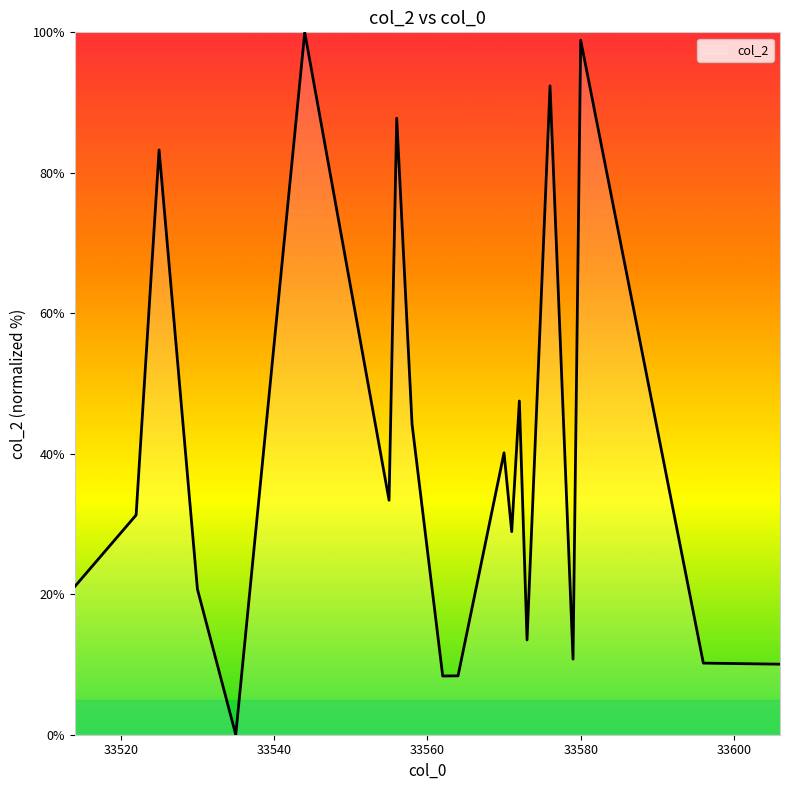

What is the greatest value displayed?

100.0